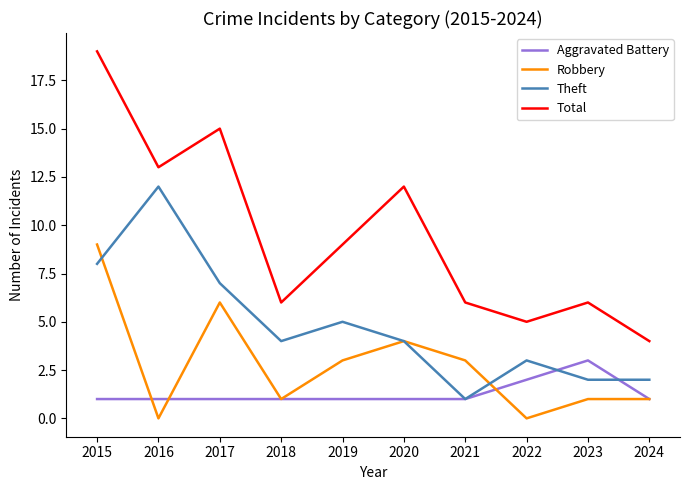

Which category has the highest value across all series?

2015